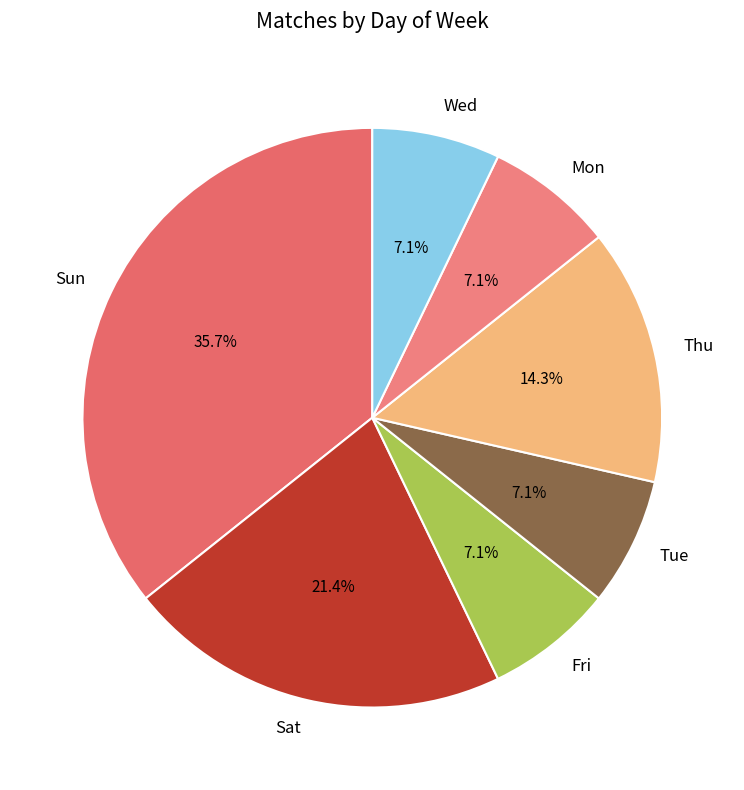

The Sun slice represents 36% of the pie. True or false?

True